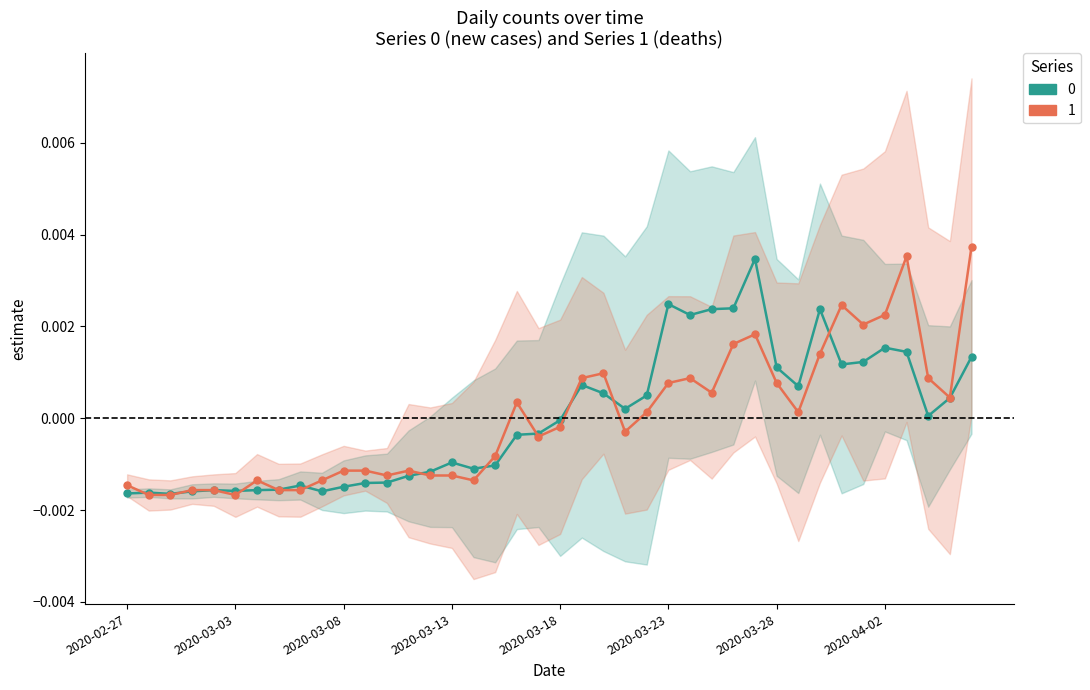

Is the value of 1_line at 23 greater than the value of 0_line at 31?

No